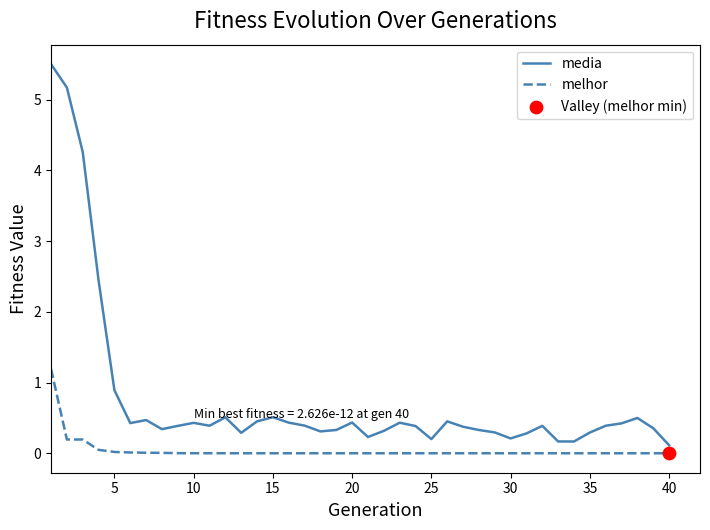

Which series has the widest spread of values?

media